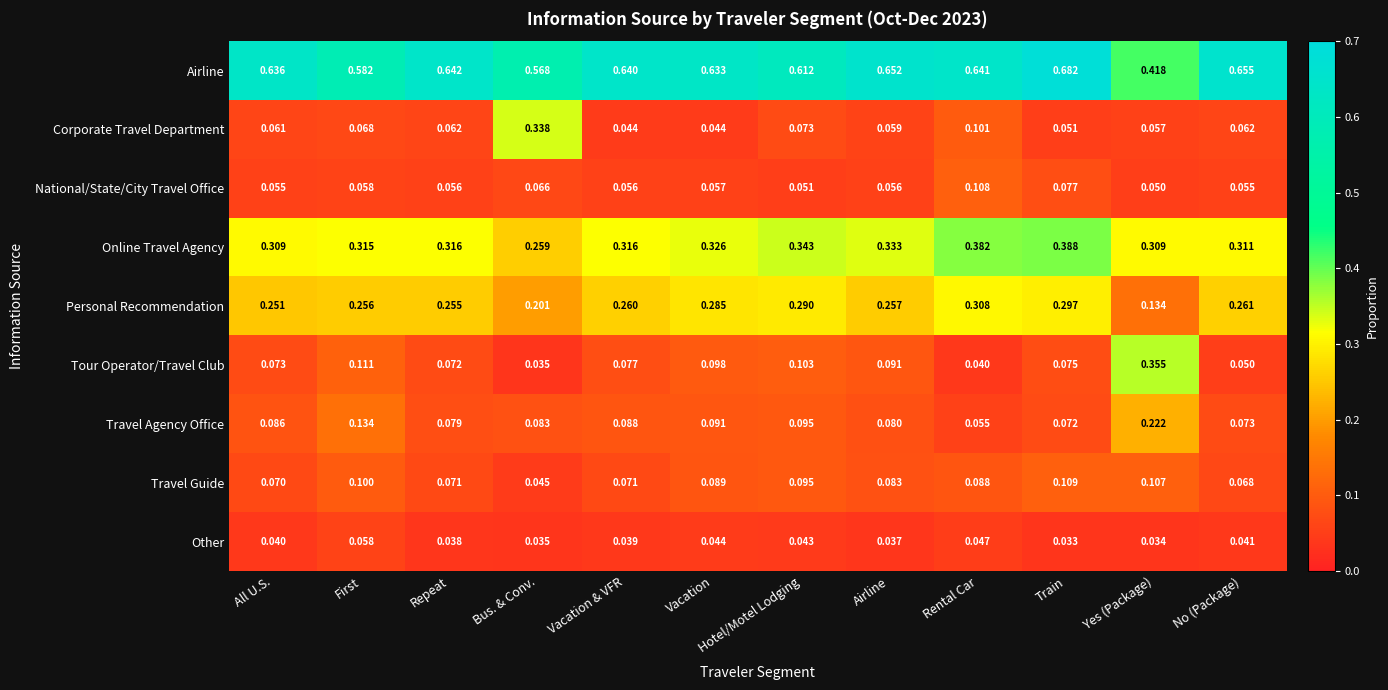

Which series has the largest total across all categories?

Airline